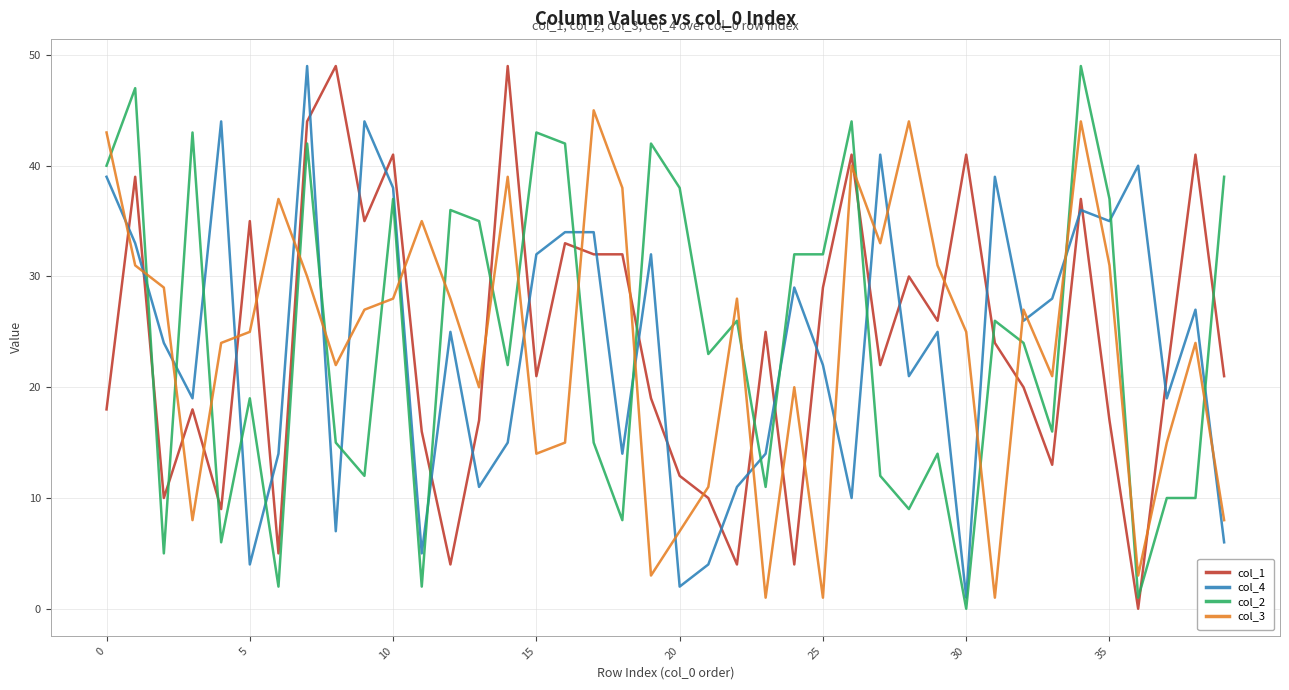

Which series ends up on top after the final intersection of col_4 and col_2?

col_2